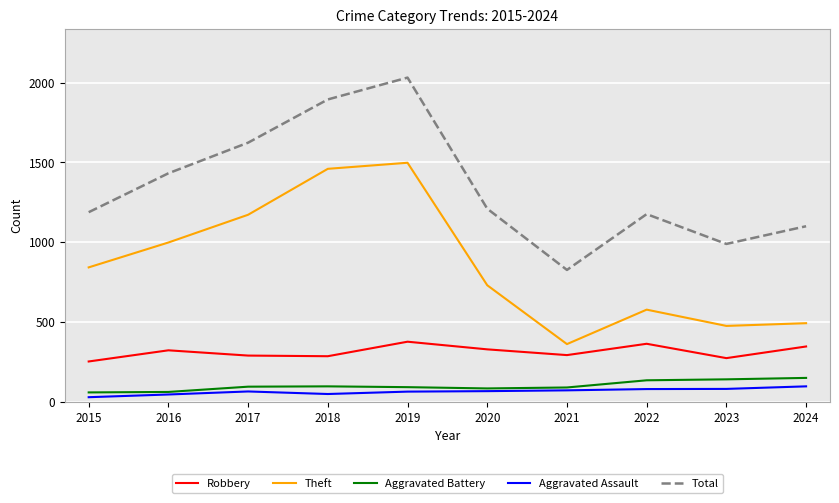

What is the minimum value for Total?

825